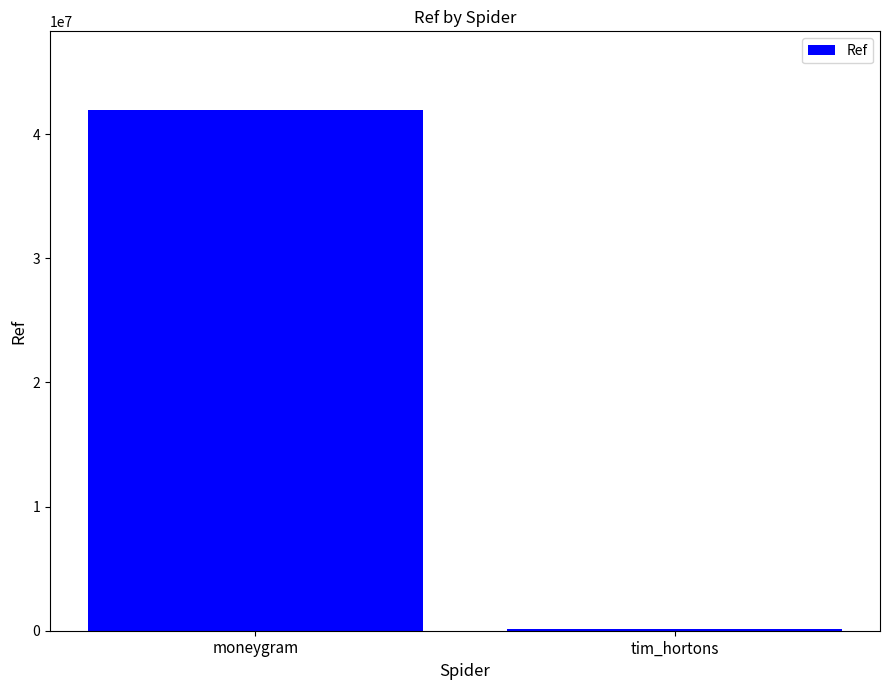

Between tim_hortons and moneygram, which is larger?

moneygram